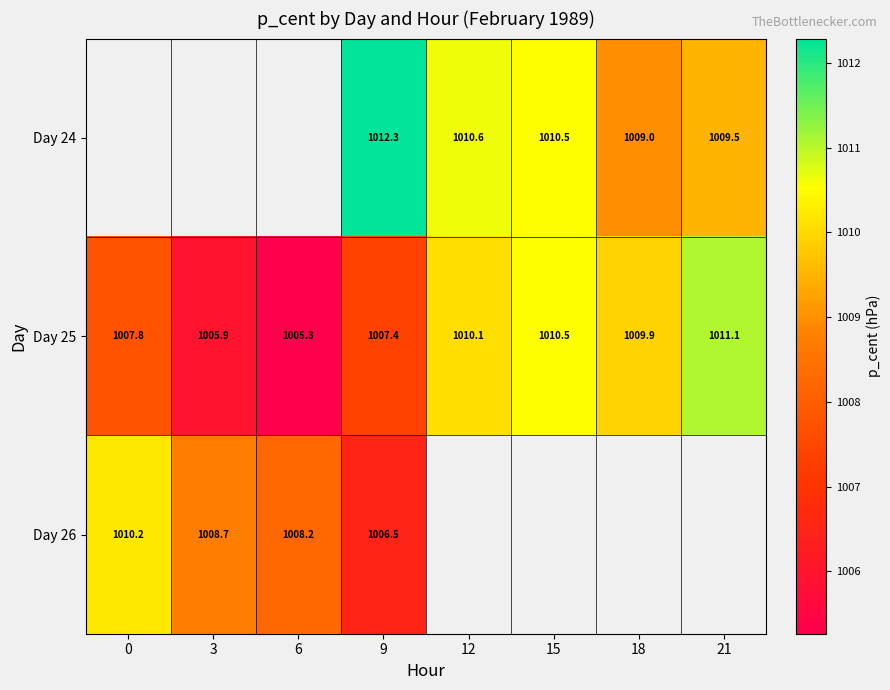

The value of Day 26 at 6 is 1008.2. True or false?

True